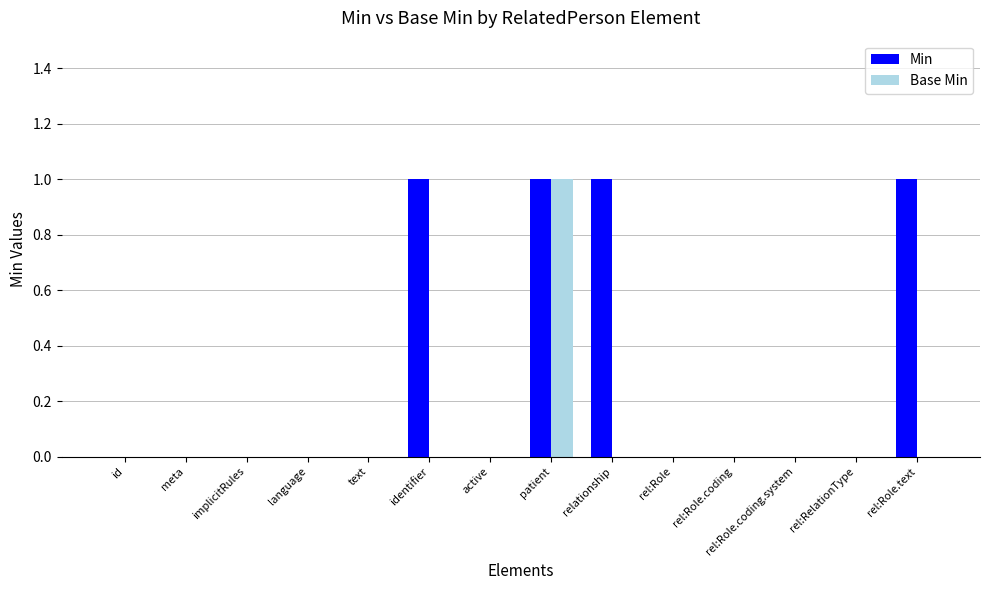

Reading left to right, transcribe all the data shown in this chart.

Min: 0	0	0	0	0	1	0	1	1	0	0	0	0	1
Base Min: 0	0	0	0	0	0	0	1	0	0	0	0	0	0